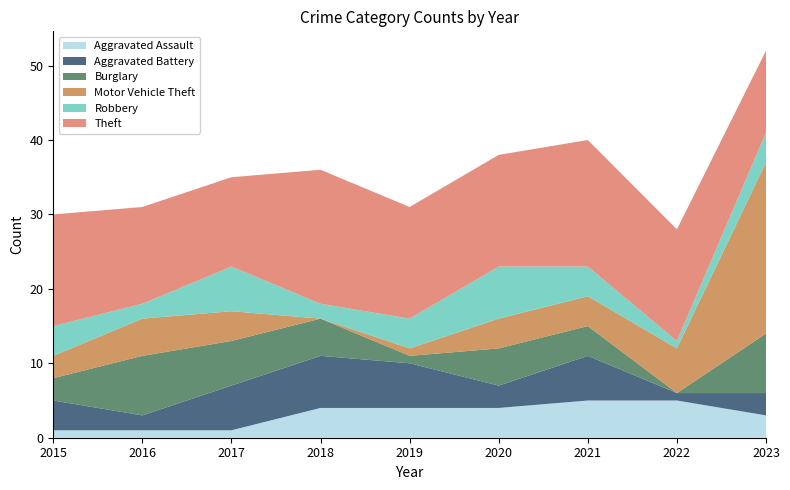

Reading left to right, transcribe all the data shown in this chart.

Aggravated Assault: 2015=1	2016=1	2017=1	2018=4	2019=4	2020=4	2021=5	2022=5	2023=3
Aggravated Battery: 2015=4	2016=2	2017=6	2018=7	2019=6	2020=3	2021=6	2022=1	2023=3
Burglary: 2015=3	2016=8	2017=6	2018=5	2019=1	2020=5	2021=4	2022=0	2023=8
Motor Vehicle Theft: 2015=3	2016=5	2017=4	2018=0	2019=1	2020=4	2021=4	2022=6	2023=23
Robbery: 2015=4	2016=2	2017=6	2018=2	2019=4	2020=7	2021=4	2022=1	2023=4
Theft: 2015=15	2016=13	2017=12	2018=18	2019=15	2020=15	2021=17	2022=15	2023=11